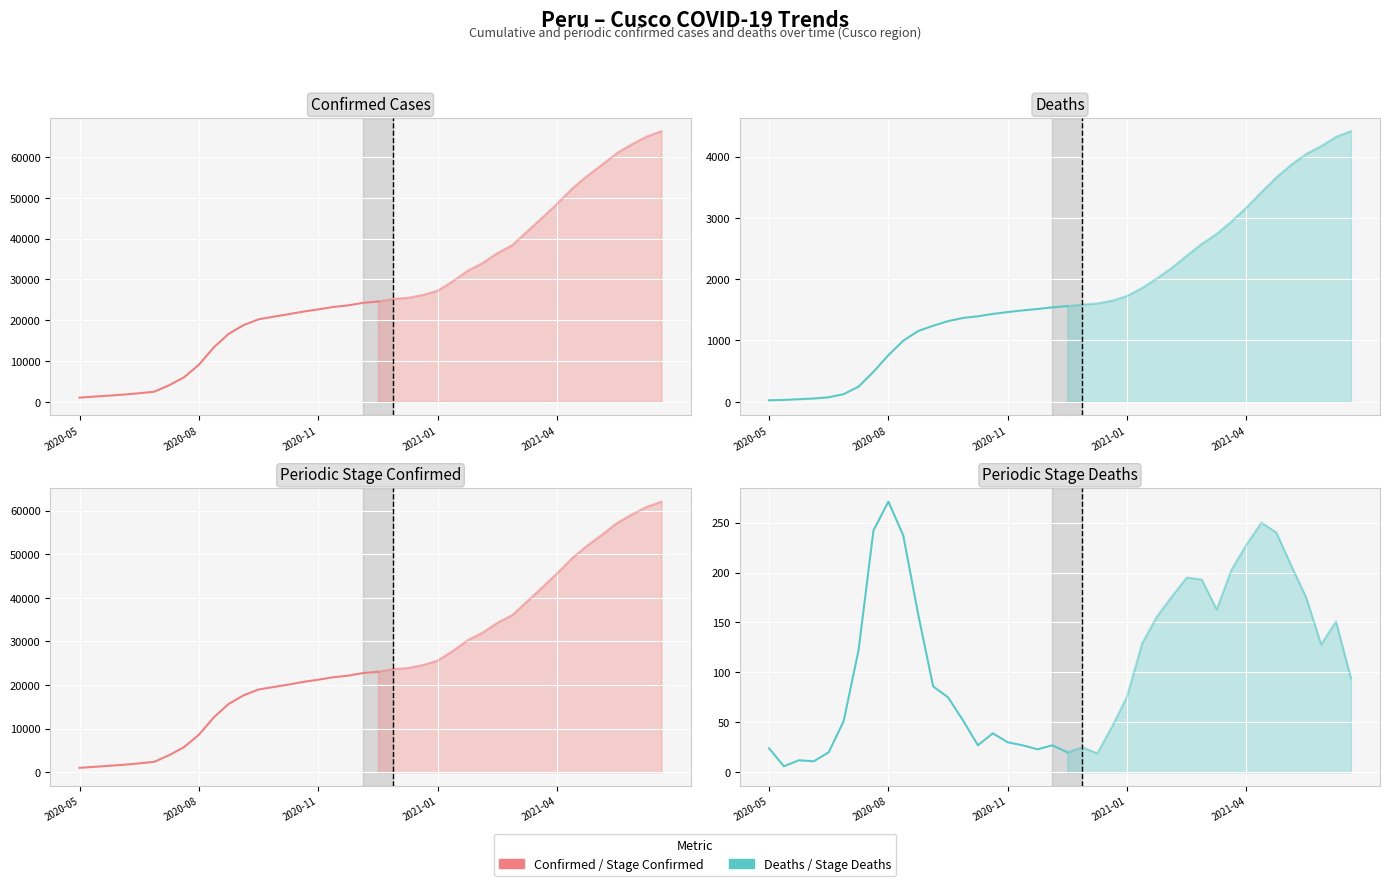

Rank the series at 9 from highest to lowest value.

Confirmed, Stage_Confirmed, Deaths, Stage_Deaths